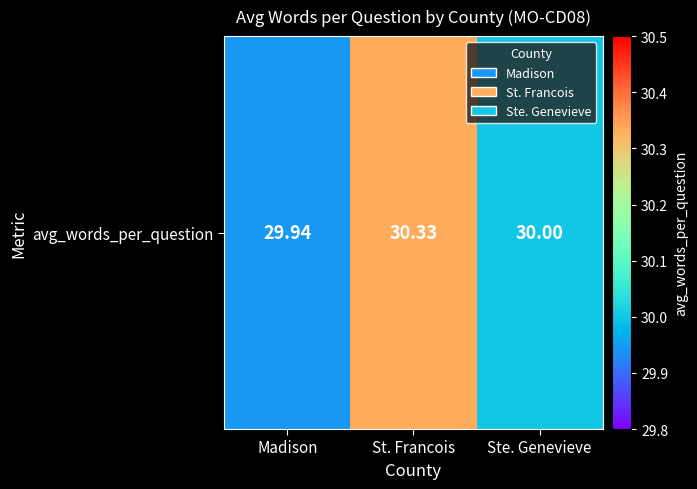

What is the difference between the maximum and second lowest values?

0.3